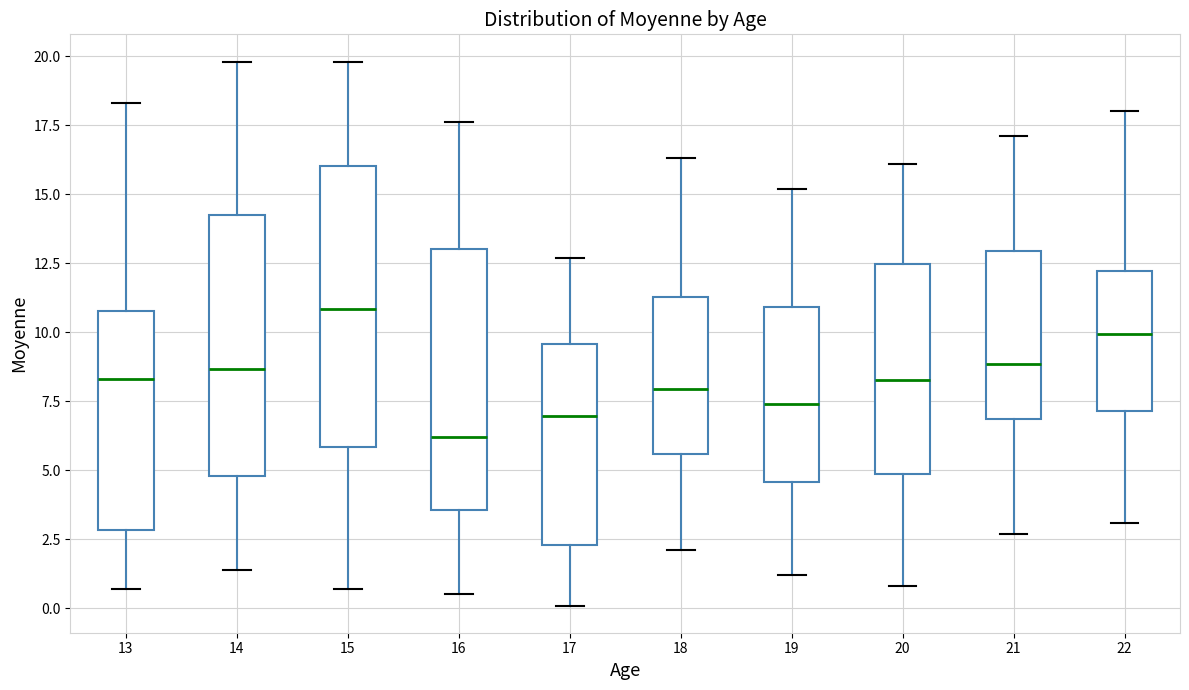

Where does the upper whisker of the box at x = 21 end on the y-axis? The values are not printed on the chart, so give them approximately, as read against the axis.

17.0